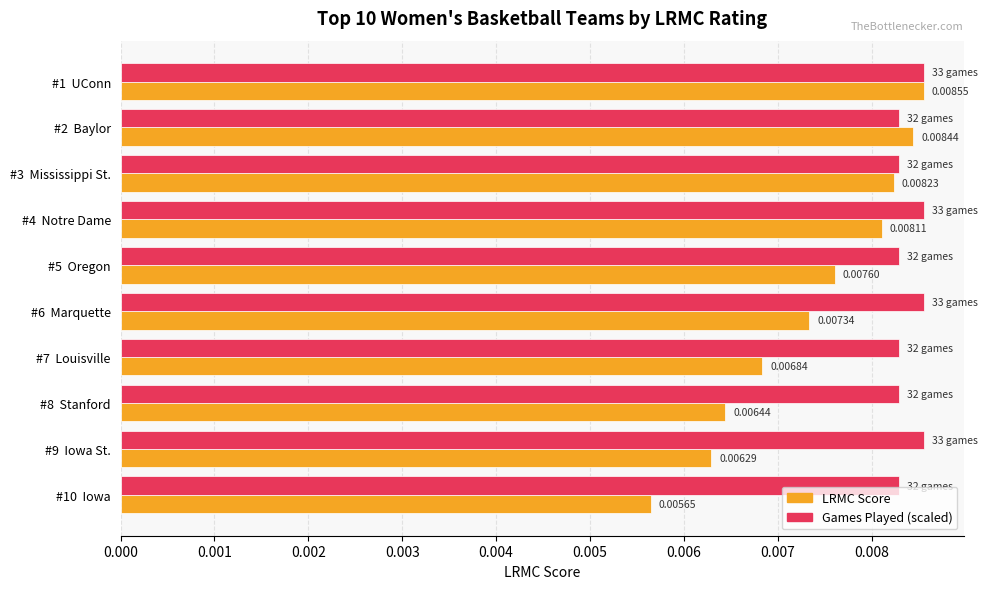

List the series in order of their overall mean, lowest first.

LRMC Score, Games Played (scaled)